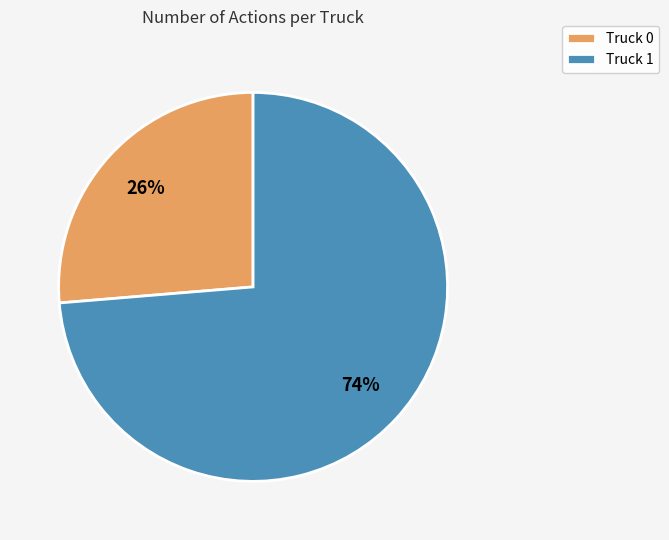

To the nearest percent, what is the combined percentage of Truck 1 and Truck 0?

100%